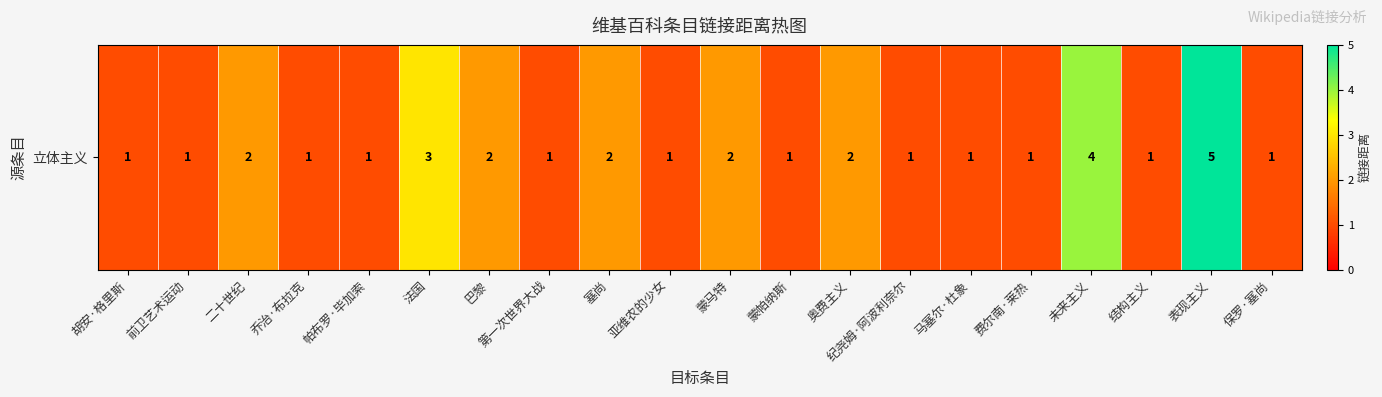

Reading left to right, transcribe all the data shown in this chart.

1	1	2	1	1	3	2	1	2	1	2	1	2	1	1	1	4	1	5	1